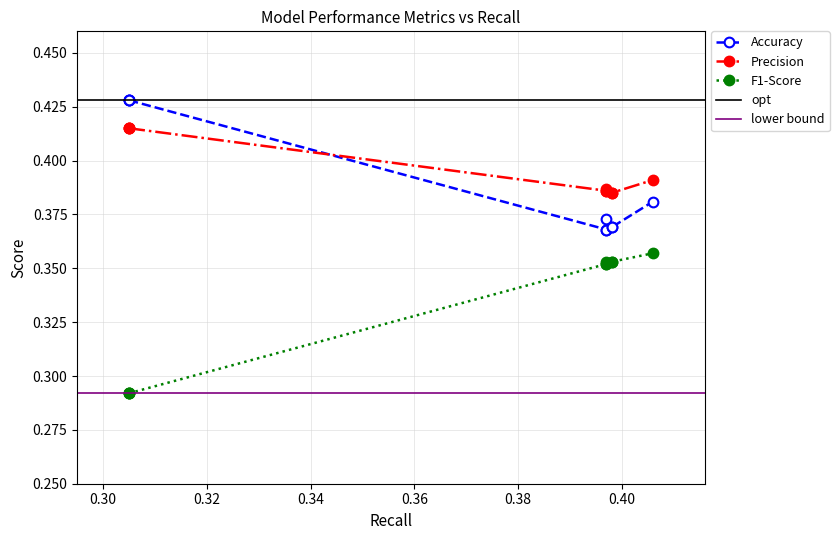

True or false: Precision and Accuracy intersect in this chart.

True